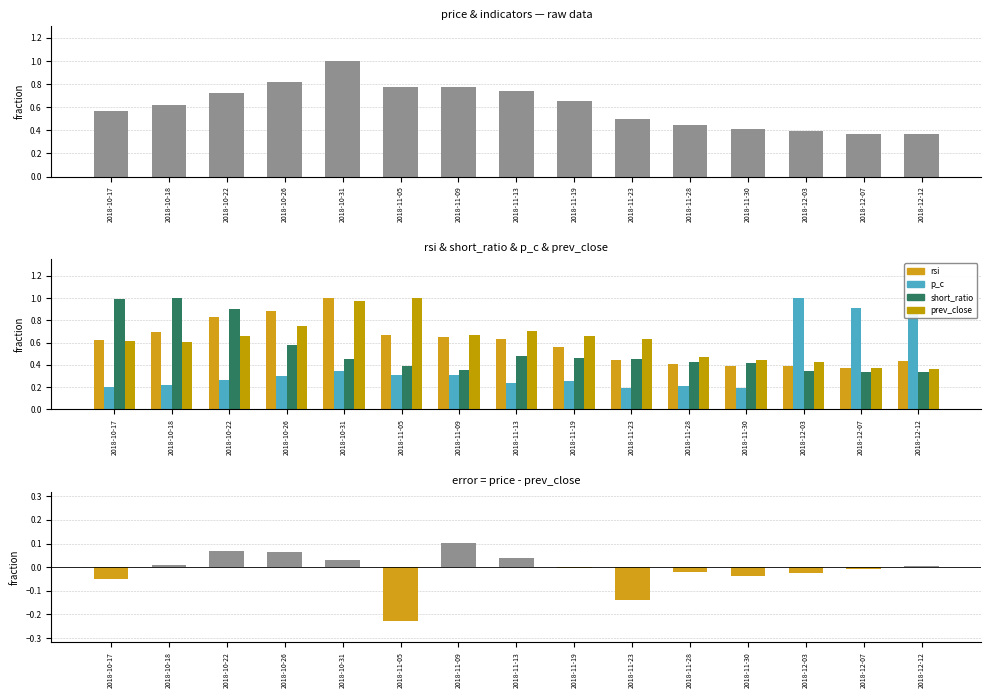

The short_ratio series shows 0.5 at 2018-11-13. True or false?

True